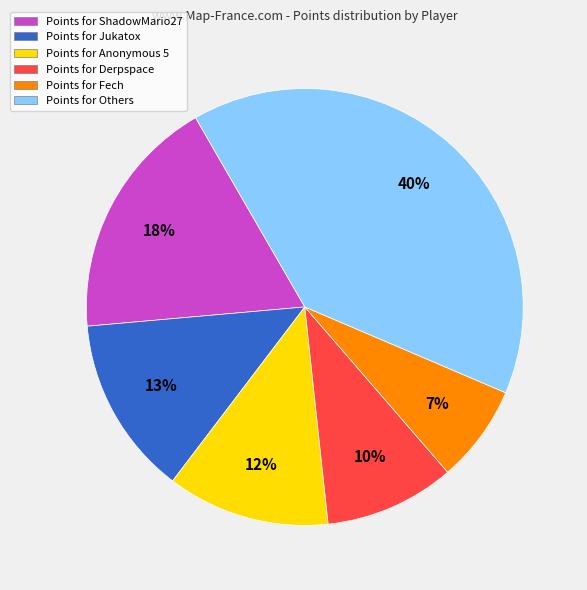

Which slice is the smallest?

Points for Fech